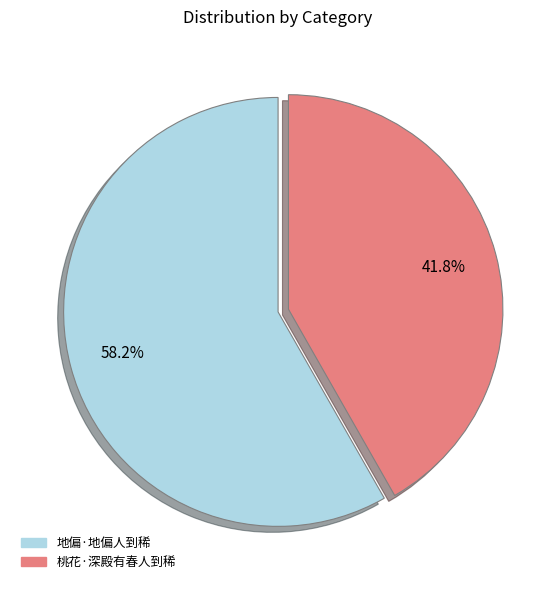

Is it true that 地偏·地偏人到稀 is 58% of the pie?

True